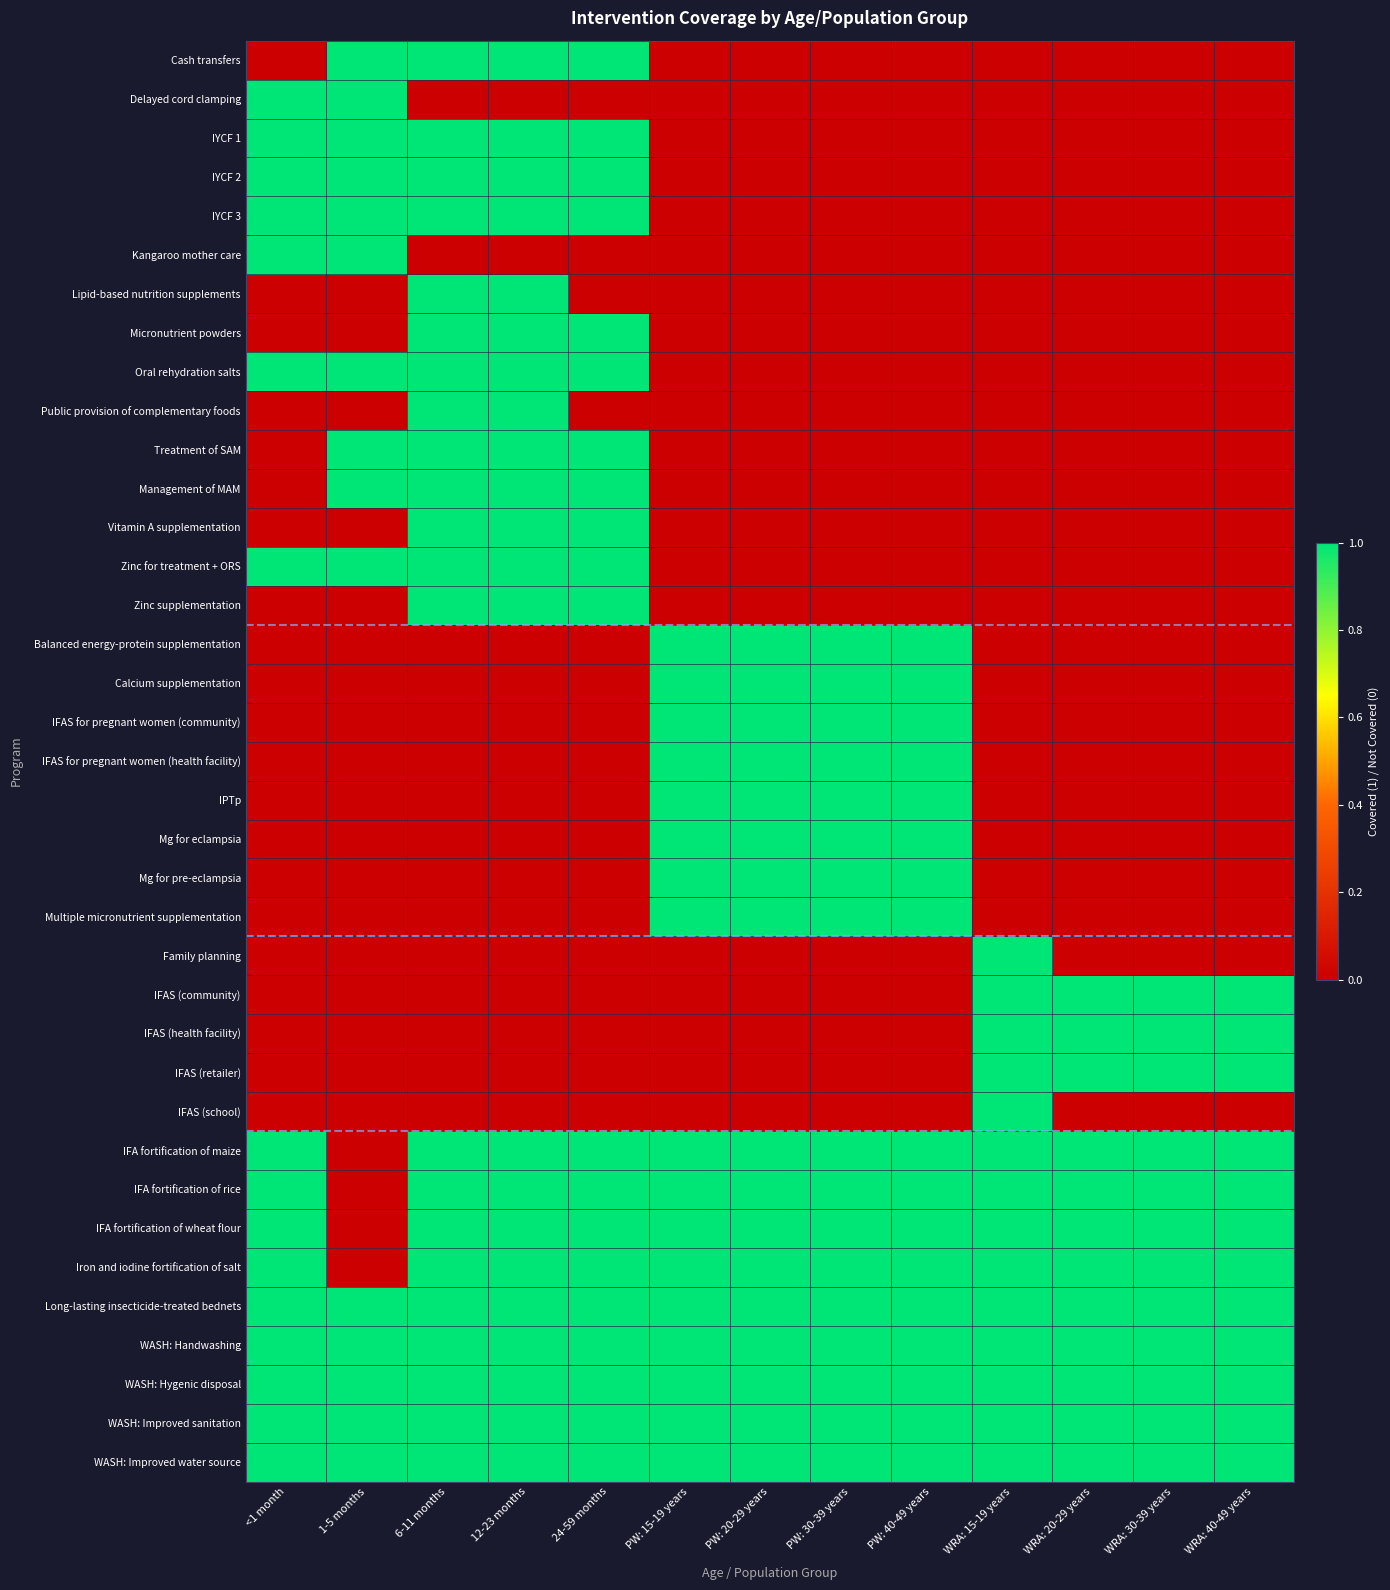

Which has a higher value, PW: 30-39 years or 12-23 months?

12-23 months